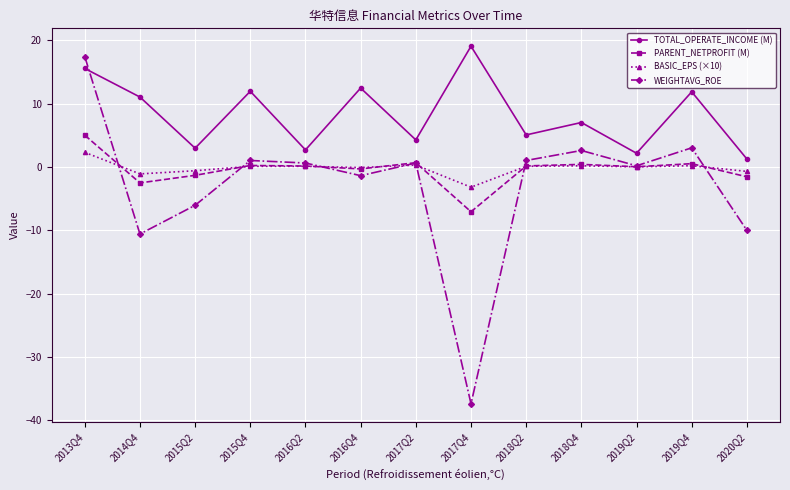

What is the label of the 8th point from the right?

2016Q4